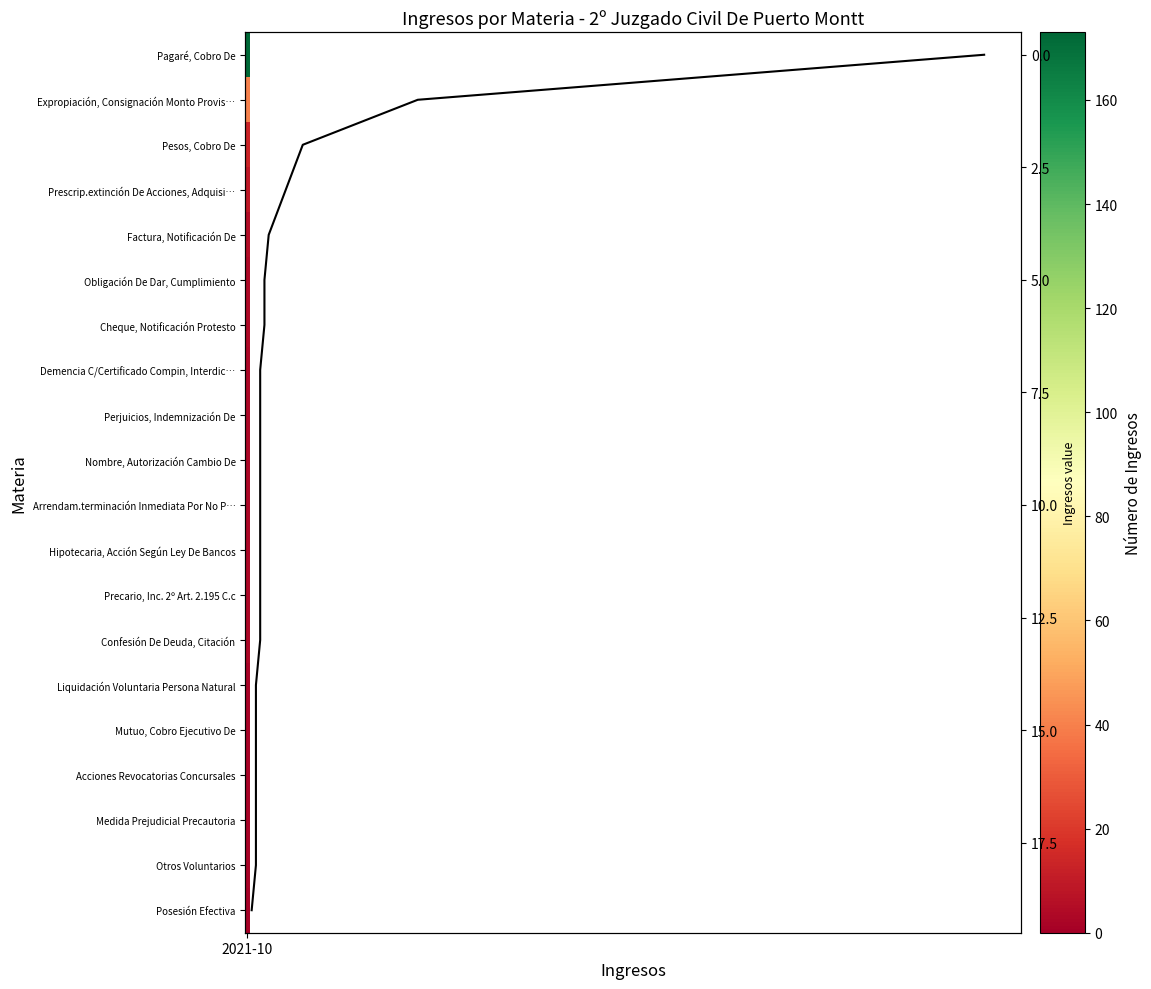

The chart shows a value of 26 at 18. True or false?

False